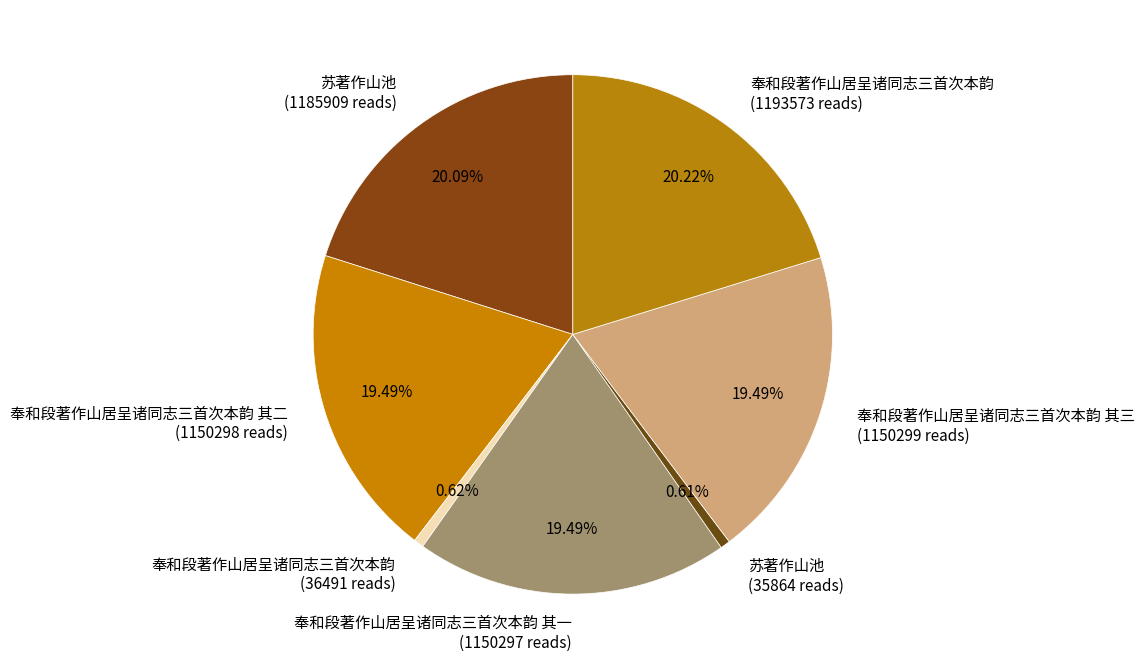

How many slices are in this pie chart?

7